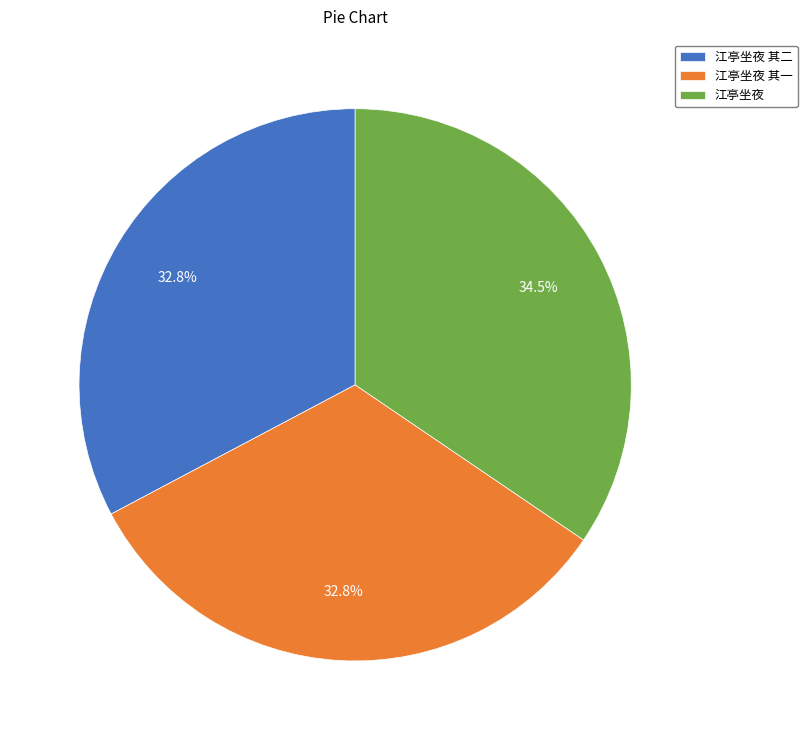

Does 江亭坐夜 account for over 50% of the chart?

No